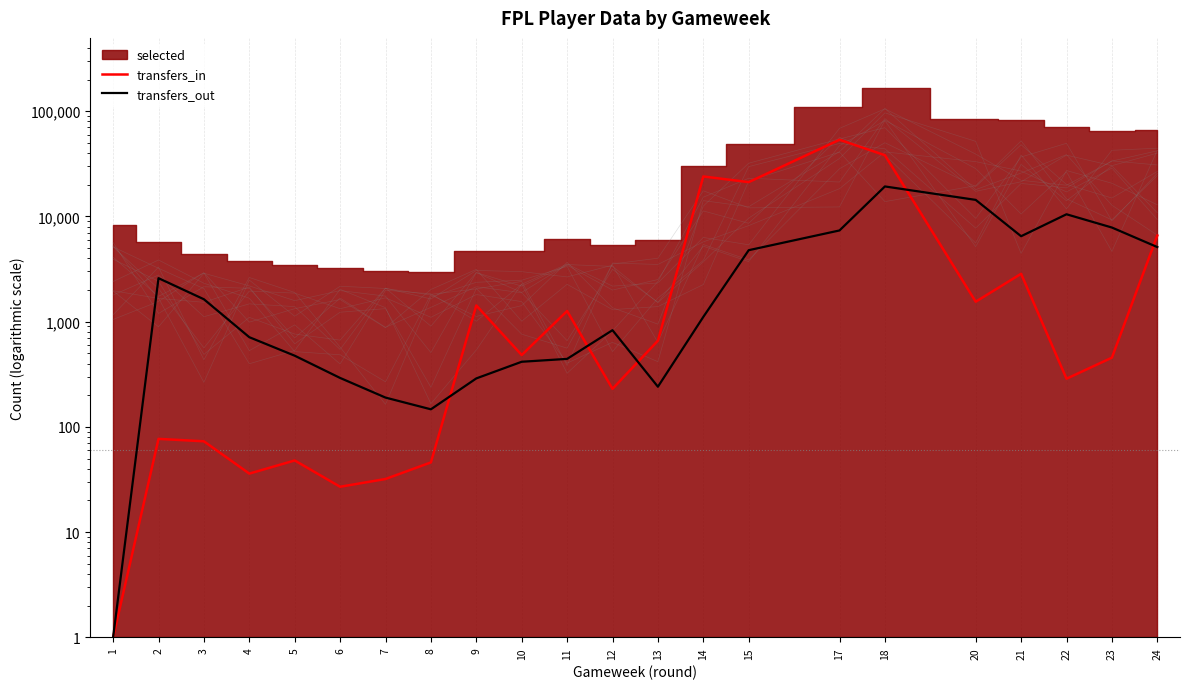

Which series has the widest spread of values?

transfers_in